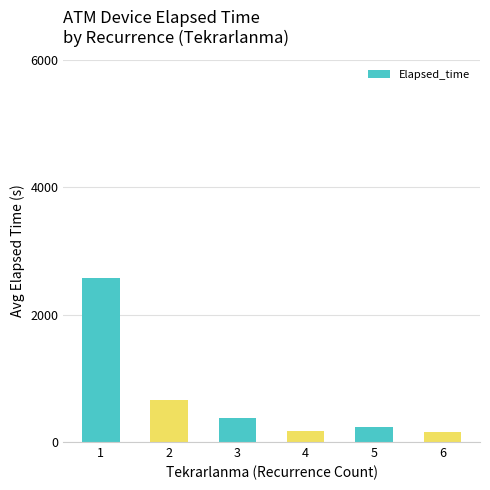

What is the smallest value displayed?

160.0